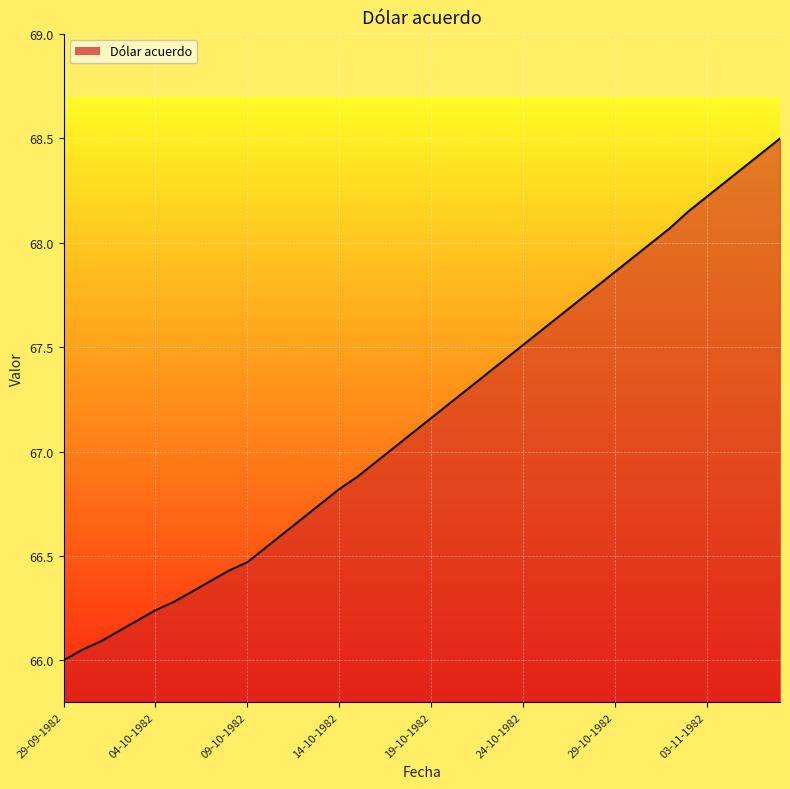

How many lines are shown in the chart?

1